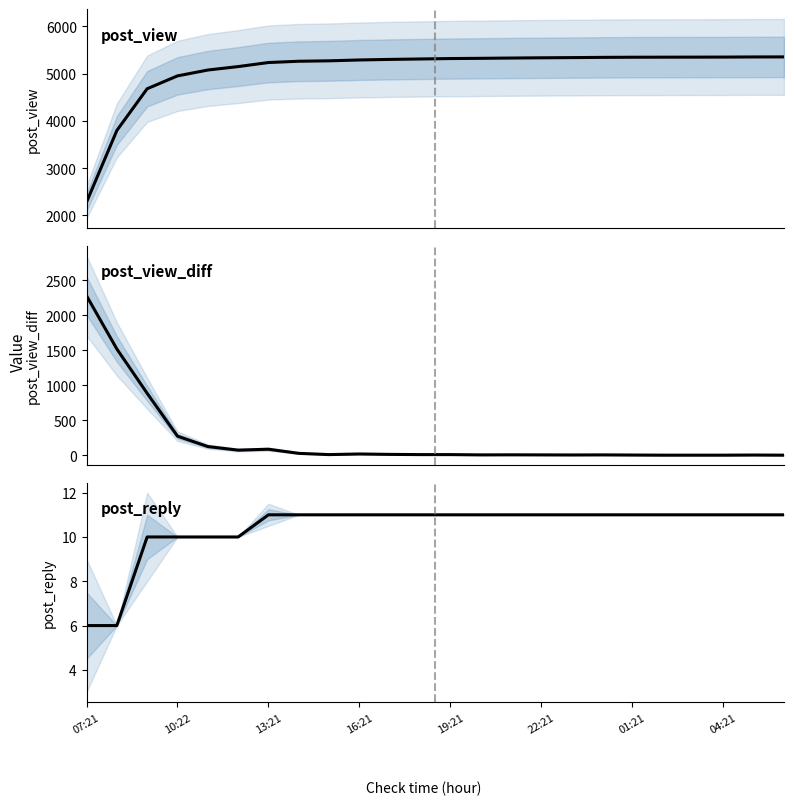

What is the value of the post_view_diff point at the 16th from the left?

5